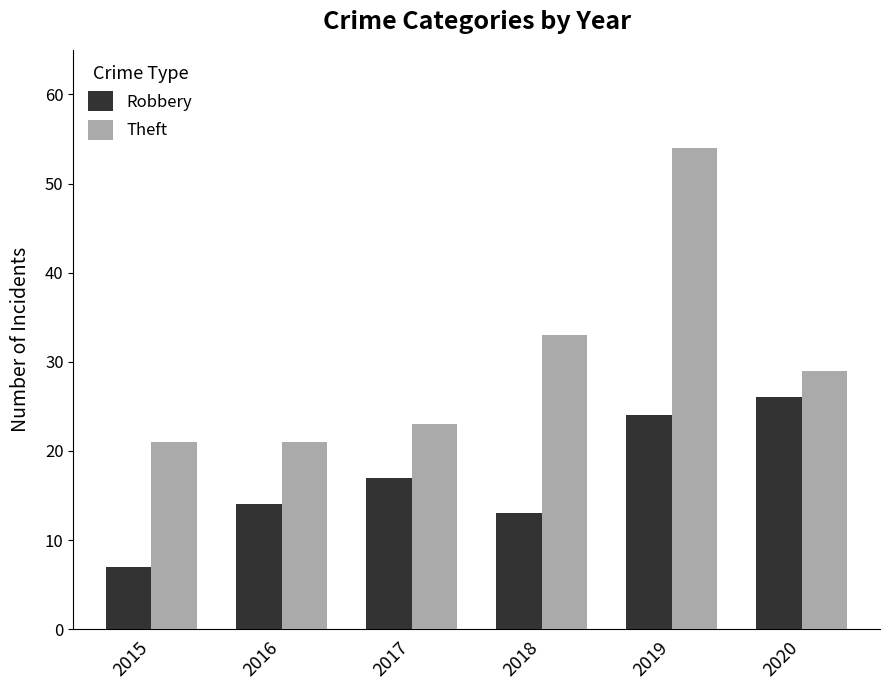

What is the difference between the maximum and minimum values in the Theft series?

33